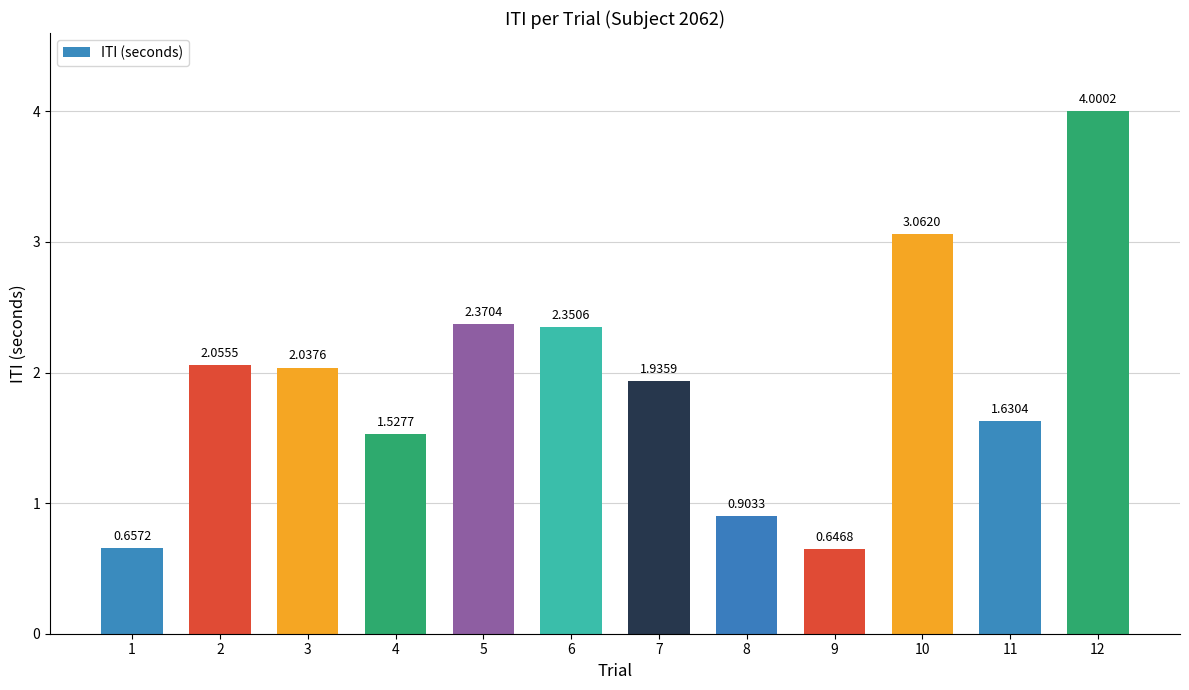

What is the sum of all values?

23.2